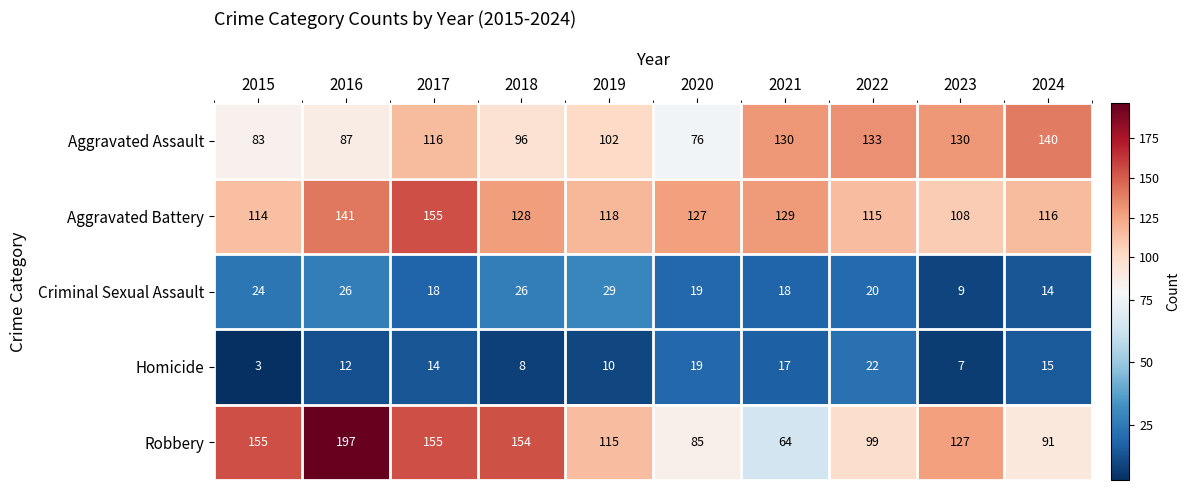

True or false: Aggravated Assault has a value of 175 at 2023.

False